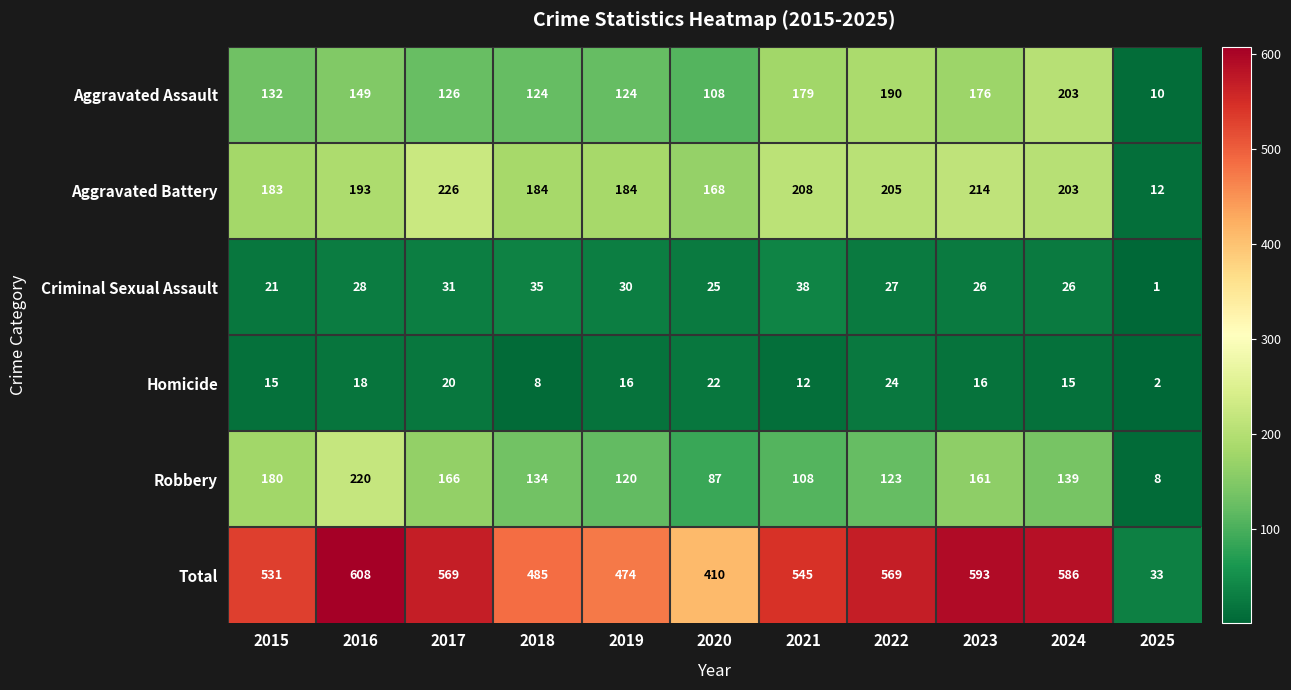

Between 2017 and 2018, which series saw the biggest shift?

Total